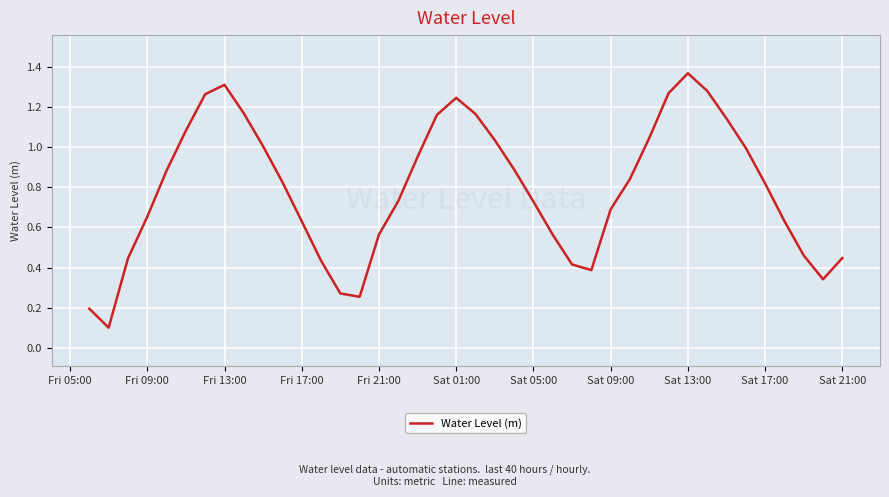

True or false: the data shows 0.9 at Sat 09:00.

False